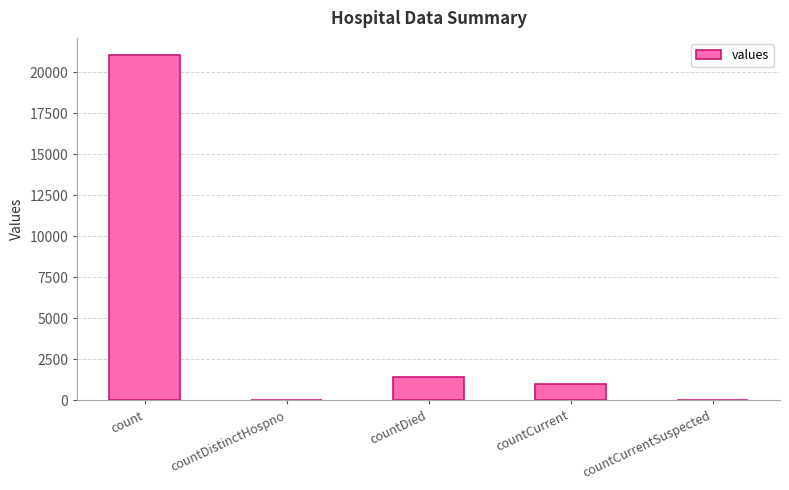

What is the greatest value displayed?

21050